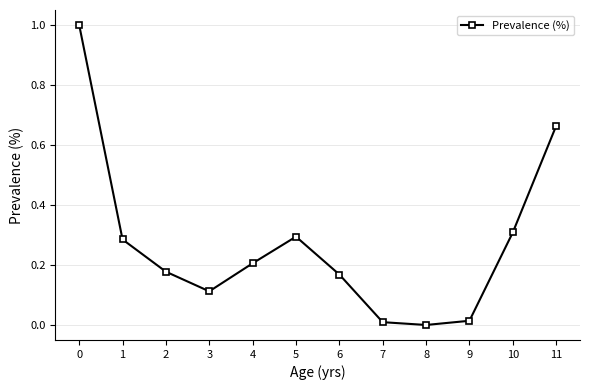

What is the sum of all values?

3.2